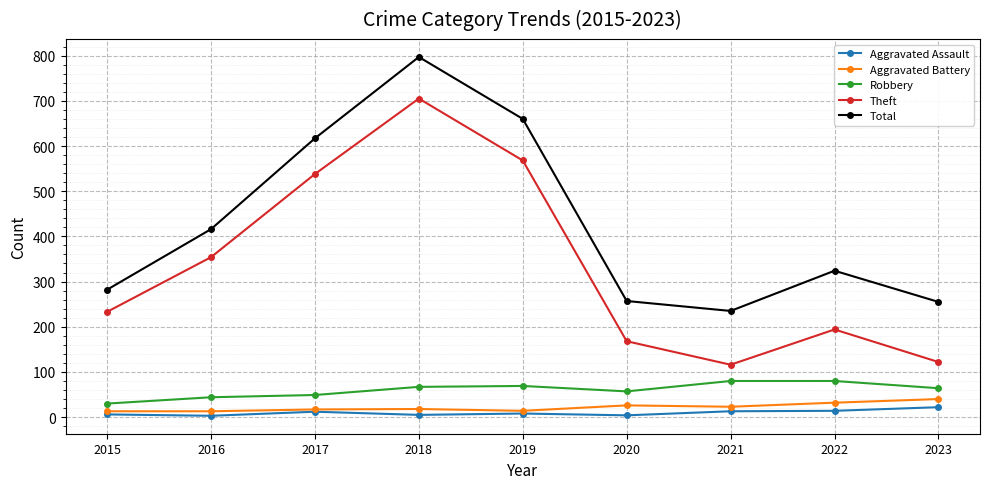

What is the value of the Aggravated Battery point at the 6th from the left?

26